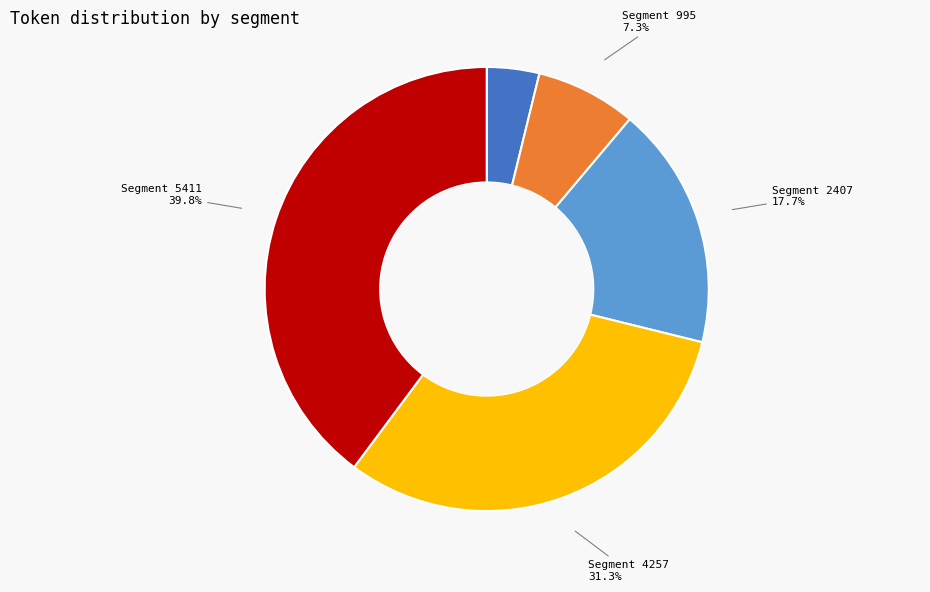

Is the sum of Segment 995 and Segment 2407 greater than half?

No